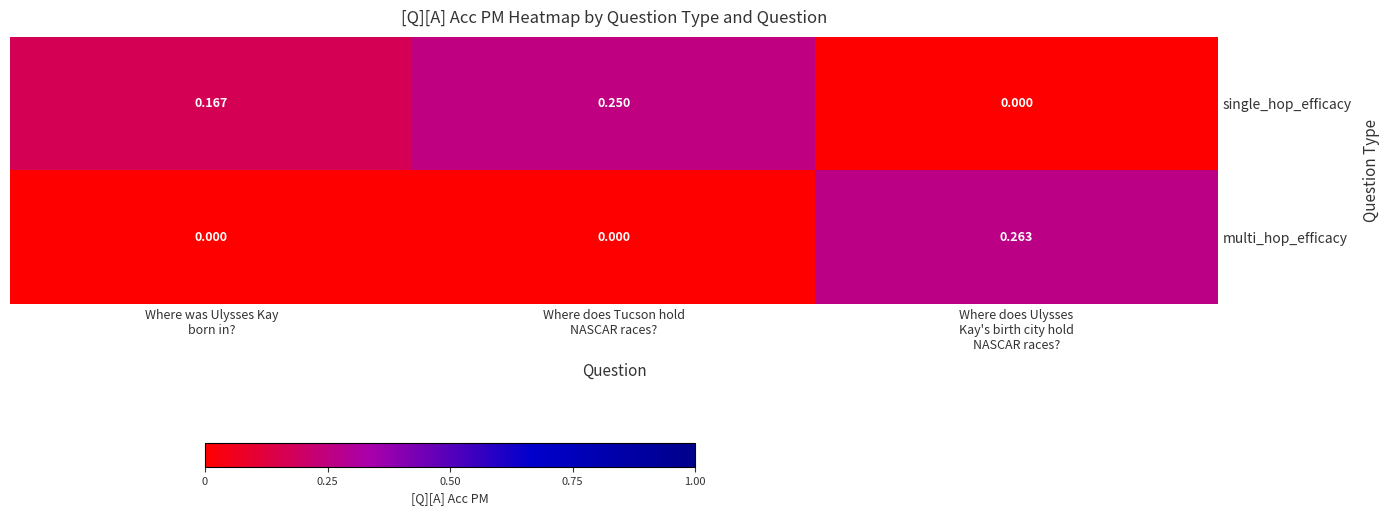

At how many categories does at least one series exceed 0?

3